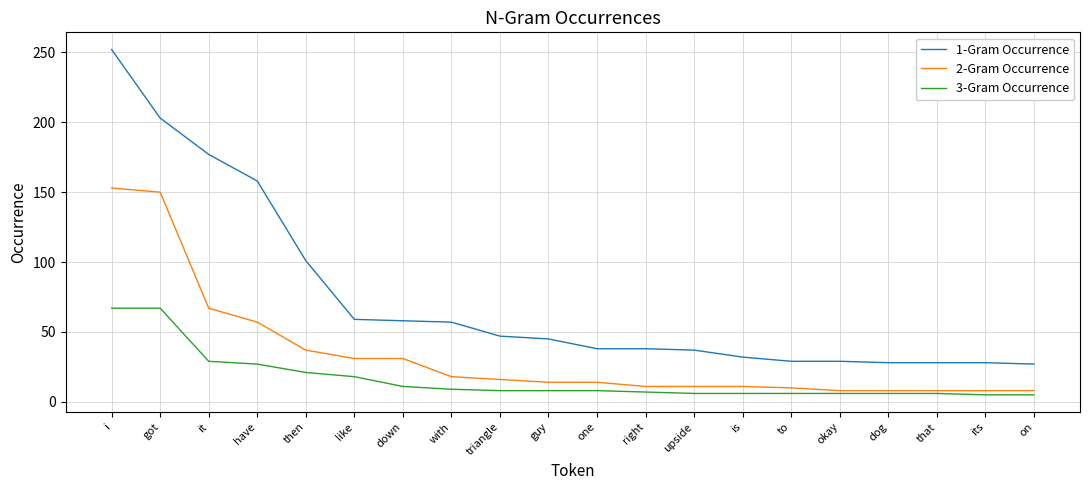

True or false: 2-Gram Occurrence and 1-Gram Occurrence cross at least once.

False